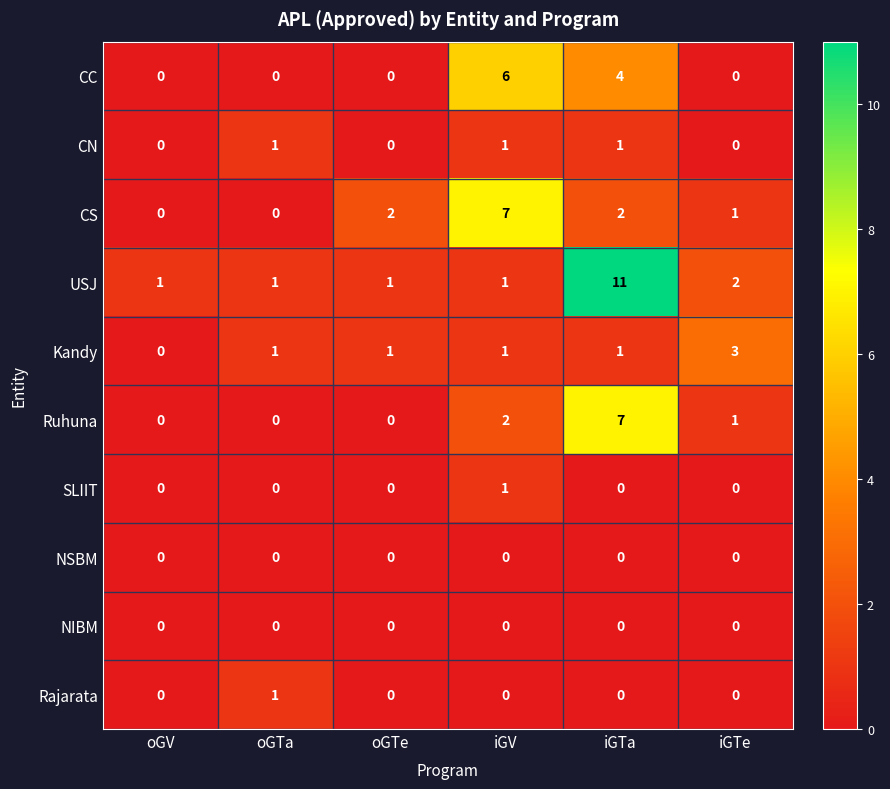

The value of SLIIT at iGTe is 0. True or false?

True